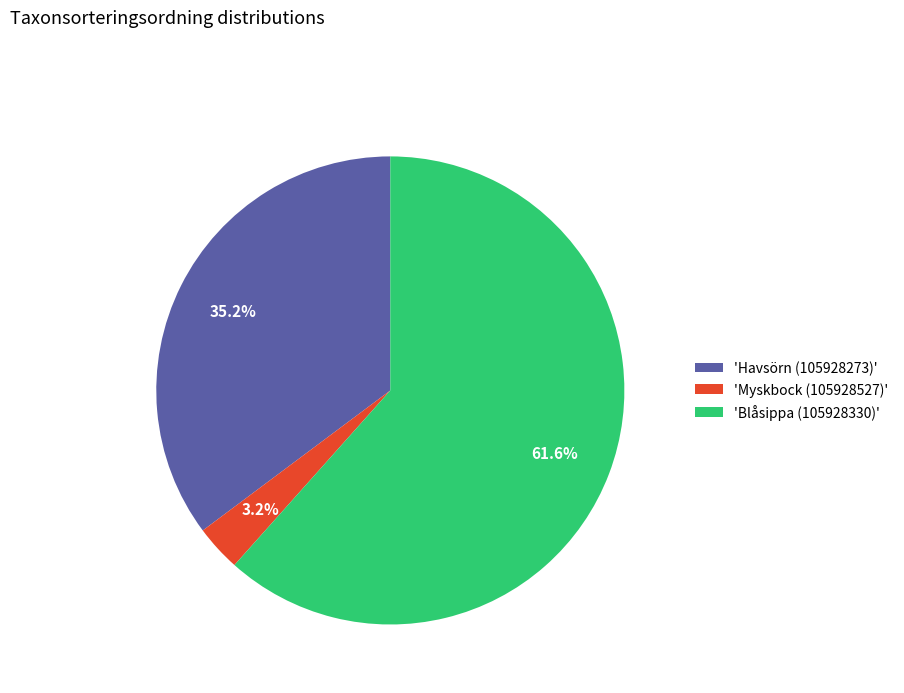

What is the smallest slice in the pie chart?

'Myskbock (105928527)'